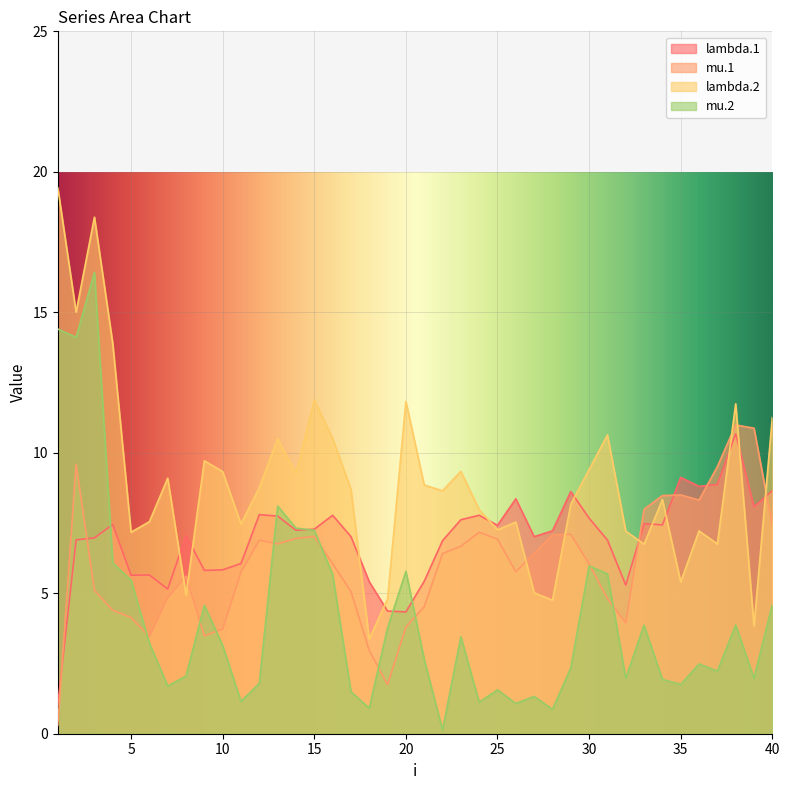

Reading left to right, extract all data points from this chart.

lambda.1: 1.0	6.9	7.0	7.4	5.6	5.6	5.1	7.1	5.8	5.8	6.1	7.8	7.7	7.2	7.3	7.8	7.0	5.4	4.4	4.3	5.4	6.9	7.6	7.8	7.4	8.4	7.0	7.2	8.6	7.7	6.9	5.3	7.5	7.4	9.1	8.8	8.9	10.7	8.1	8.6
mu.1: 0.3	9.6	5.1	4.4	4.1	3.4	4.8	5.6	3.5	3.7	5.7	6.9	6.8	6.9	7.0	6.1	5.1	3.0	1.7	3.8	4.5	6.4	6.7	7.2	6.9	5.8	6.4	7.1	7.1	6.0	4.8	3.9	8.0	8.5	8.5	8.3	9.5	11.0	10.9	7.4
lambda.2: 19.4	15.0	18.4	13.9	7.2	7.5	9.1	4.9	9.7	9.3	7.5	8.8	10.5	9.3	11.9	10.5	8.7	3.4	4.8	11.8	8.9	8.6	9.3	8.0	7.3	7.5	5.0	4.7	8.2	9.4	10.6	7.2	6.7	8.3	5.4	7.2	6.8	11.7	3.8	11.3
mu.2: 14.4	14.1	16.4	6.1	5.5	3.2	1.7	2.1	4.6	3.1	1.2	1.8	8.1	7.3	7.2	5.7	1.5	0.9	3.8	5.8	2.7	0.1	3.5	1.1	1.6	1.1	1.3	0.9	2.3	6.0	5.7	2.0	3.9	1.9	1.8	2.5	2.2	3.9	2.0	4.6